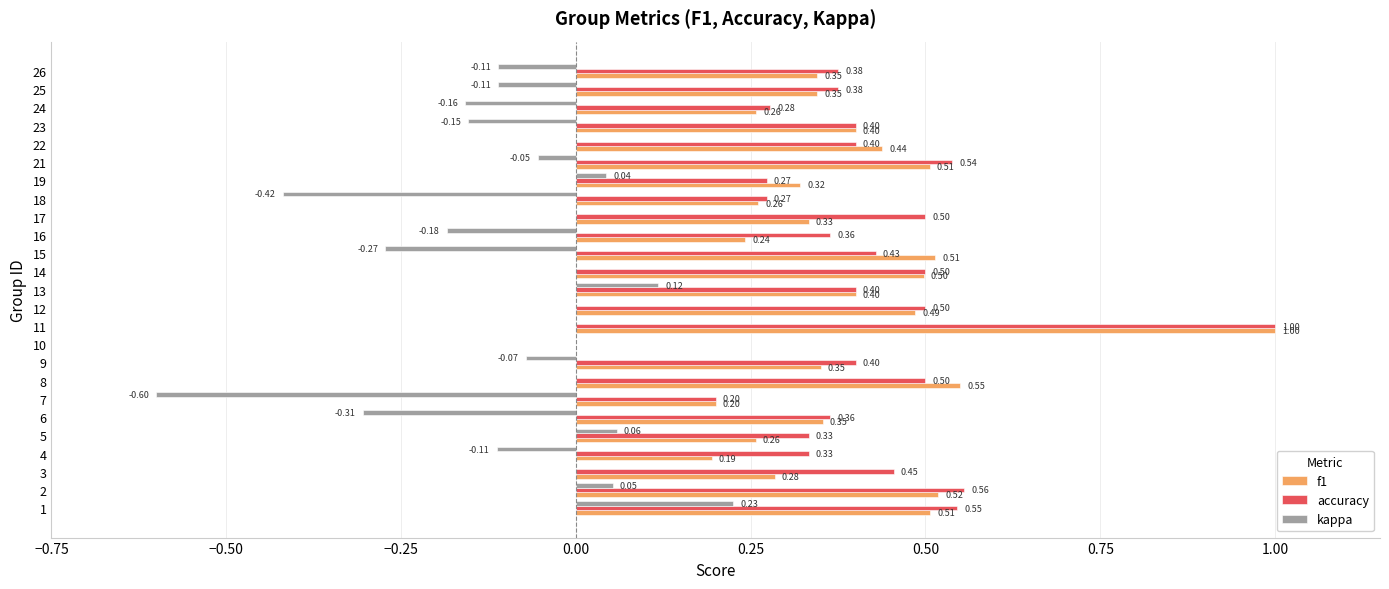

What is the sum of the accuracy values at 11 and 14?

1.5